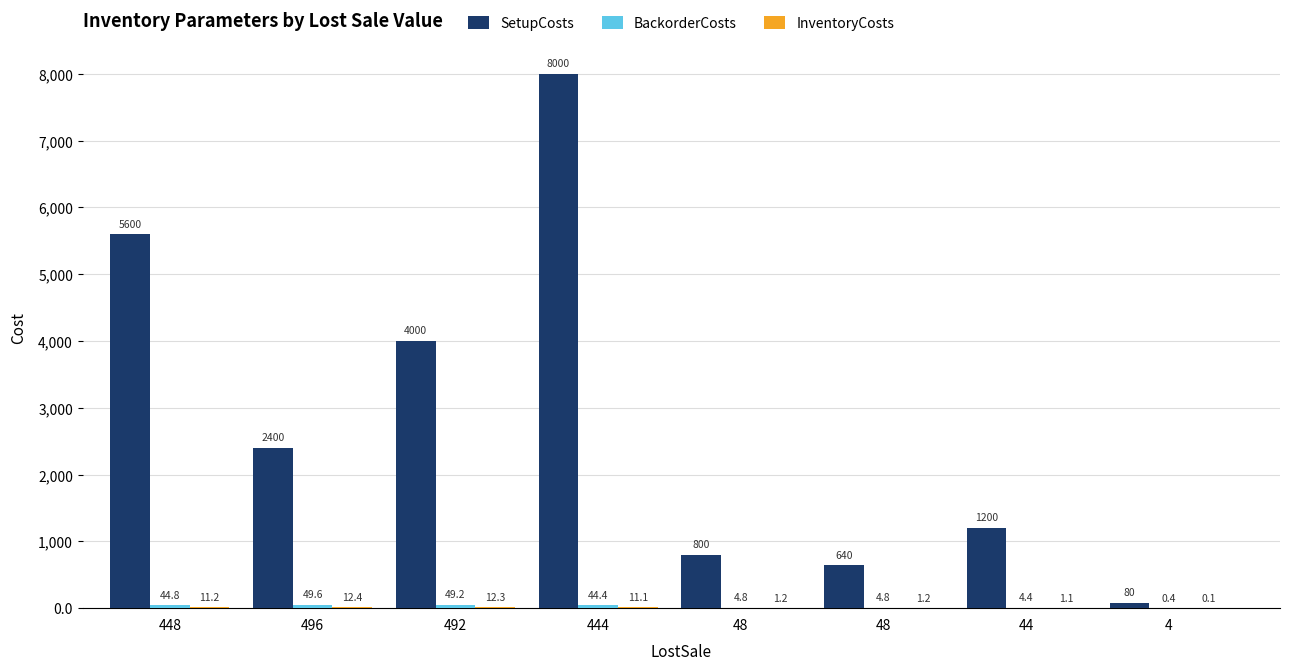

What is the difference between the maximum and minimum values in the BackorderCosts series?

49.2